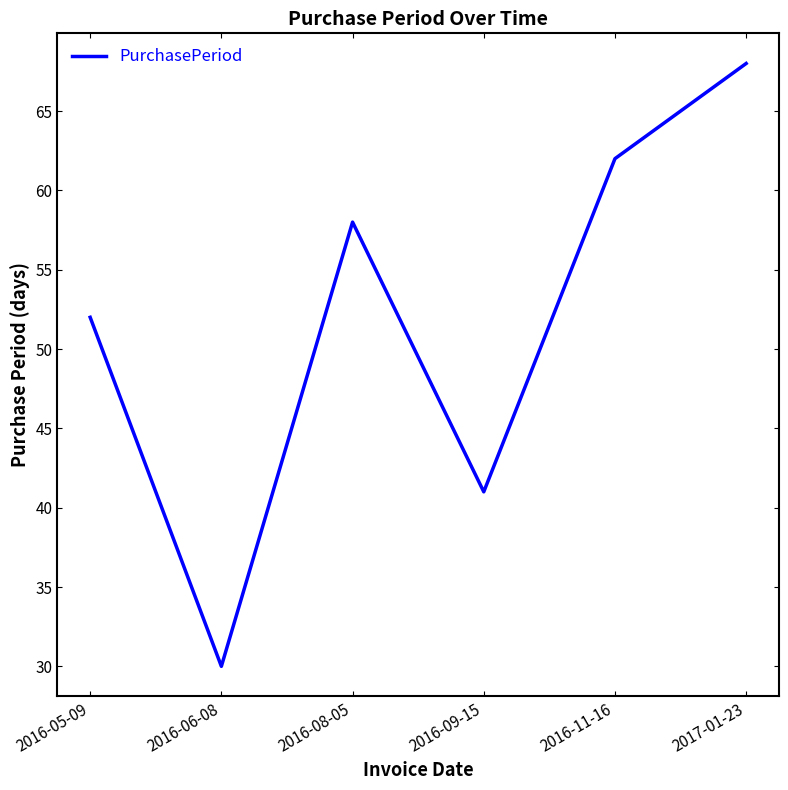

How many lines are shown in the chart?

1